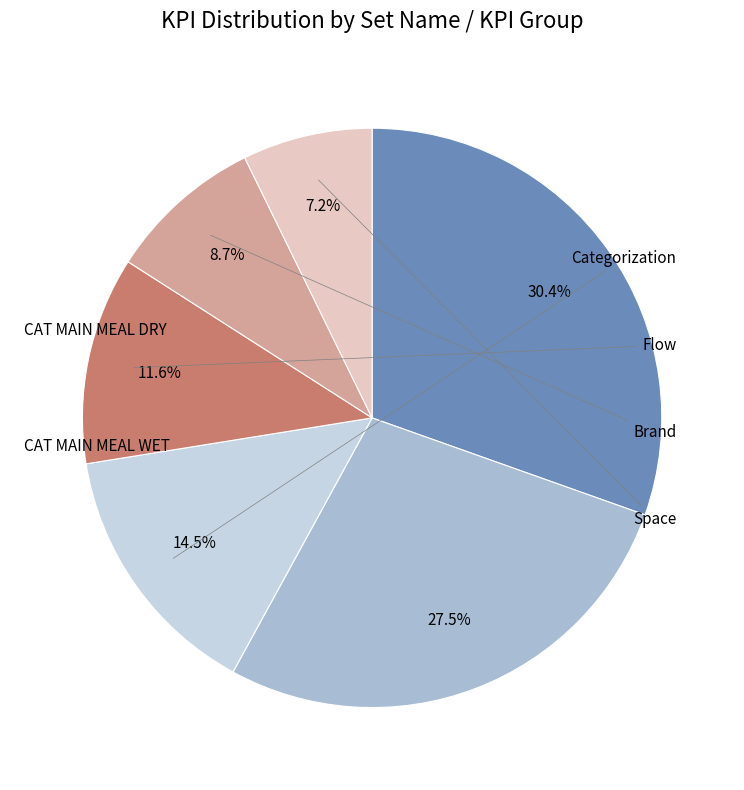

What percentage is the Flow slice, to the nearest percent?

12%